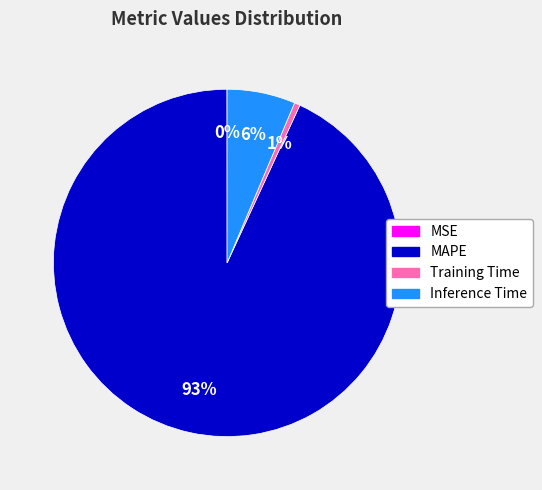

To the nearest percent, what is the average slice percentage?

25%